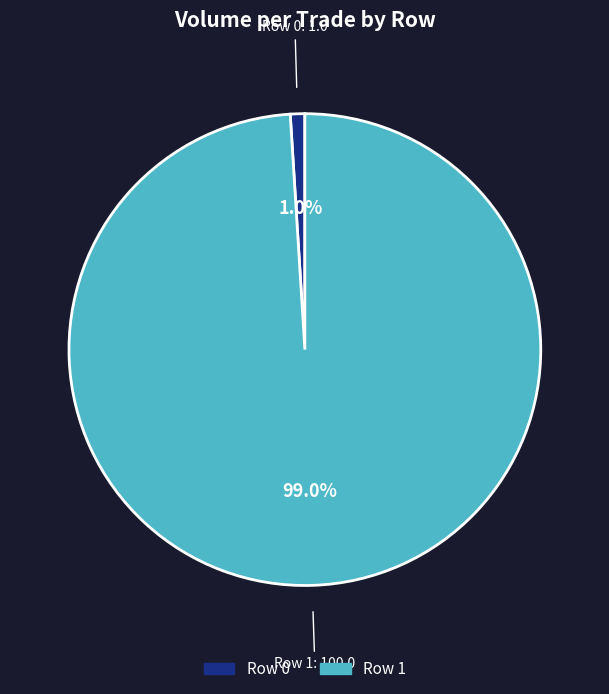

Which category has the smallest portion of the pie?

Row 0